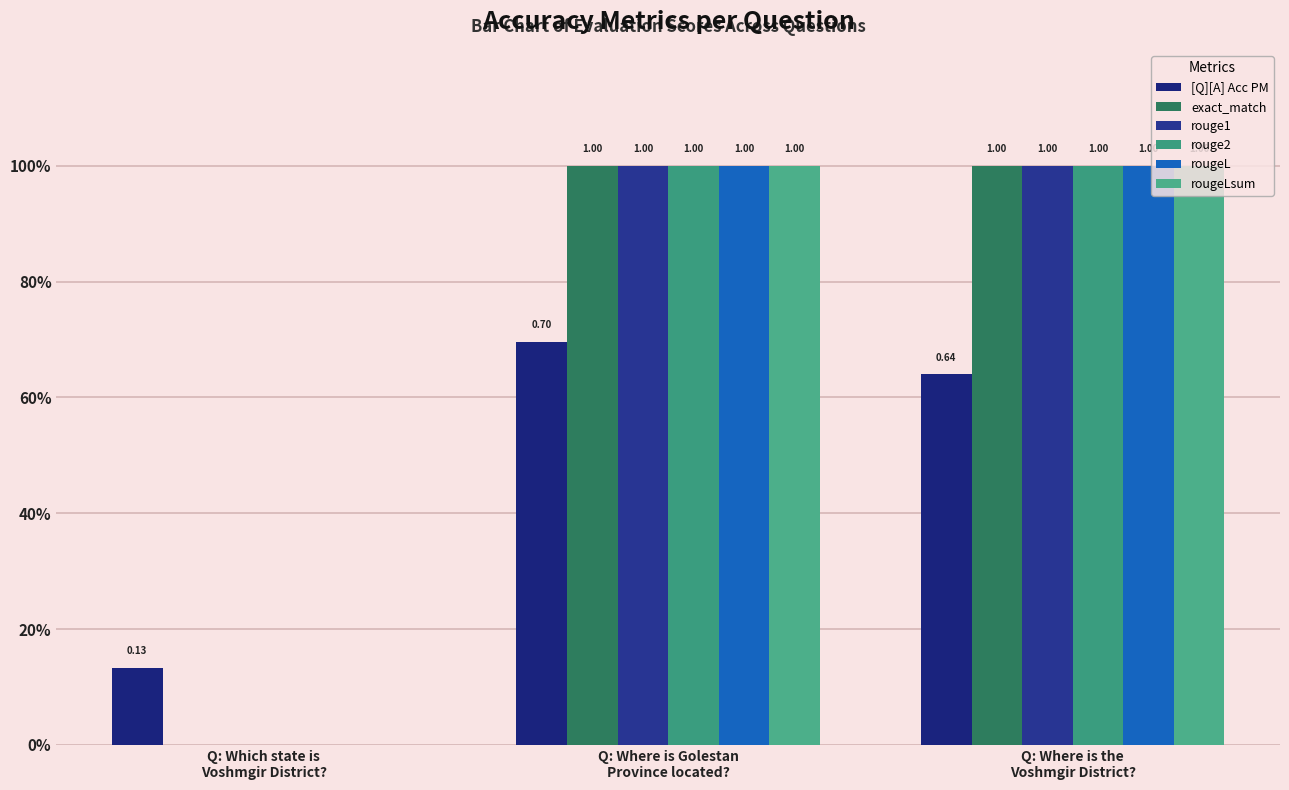

What are all the series names shown in the legend?

[Q][A] Acc PM, exact_match, rouge1, rouge2, rougeL, rougeLsum